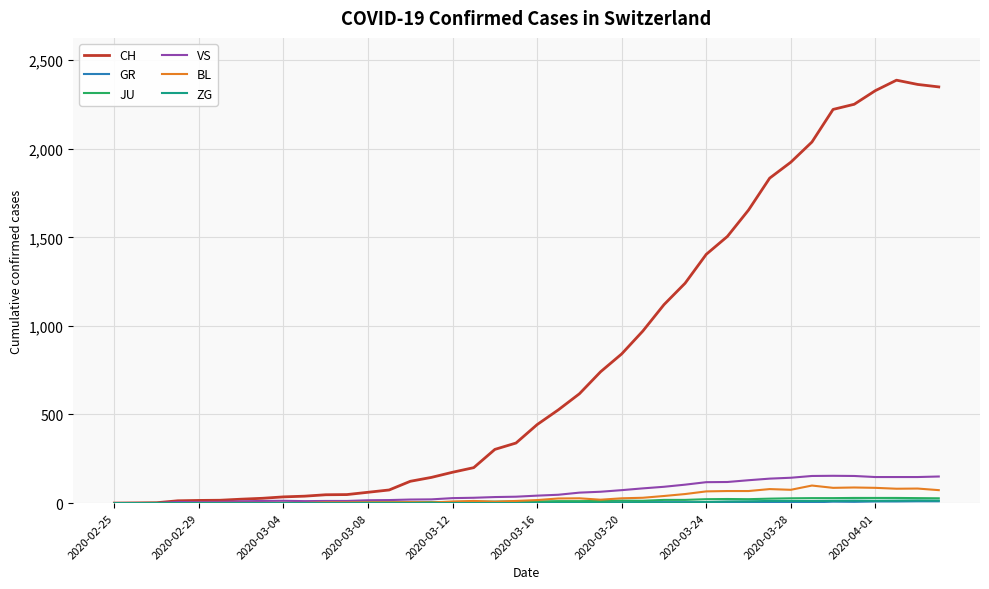

How many distinct data groups are displayed?

6